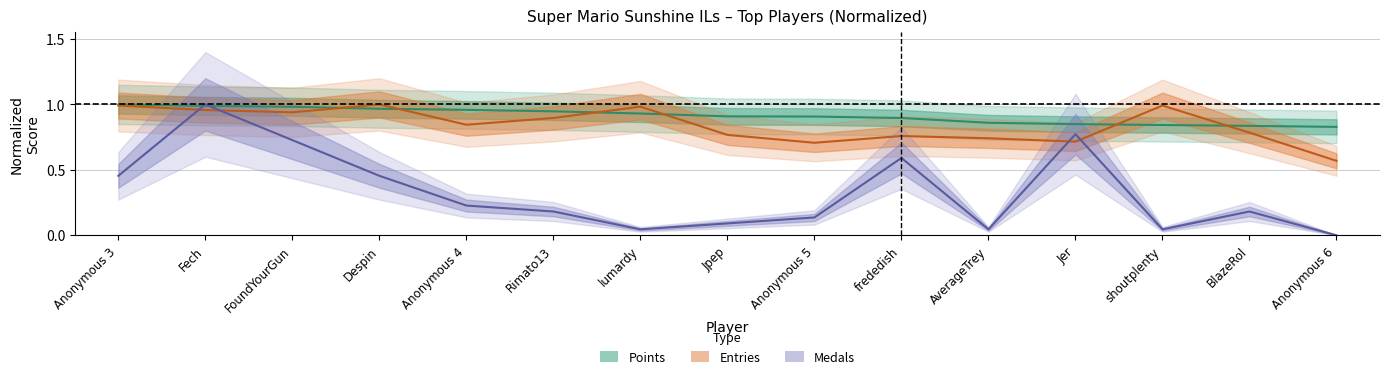

In Entries, how many points are higher than both neighbors (excluding endpoints)?

4